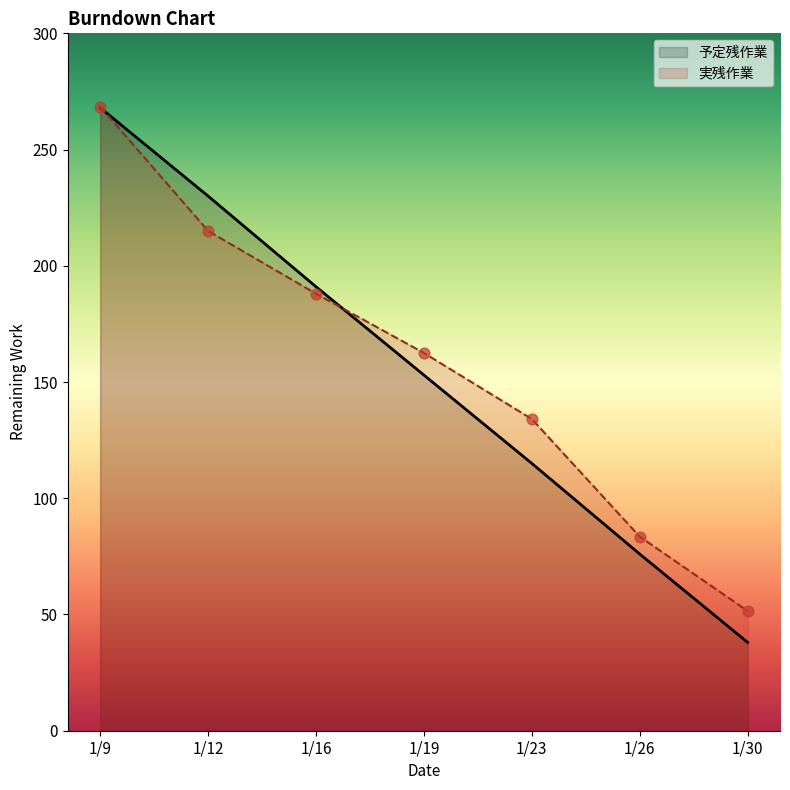

Which series contains the highest Y value?

実残作業